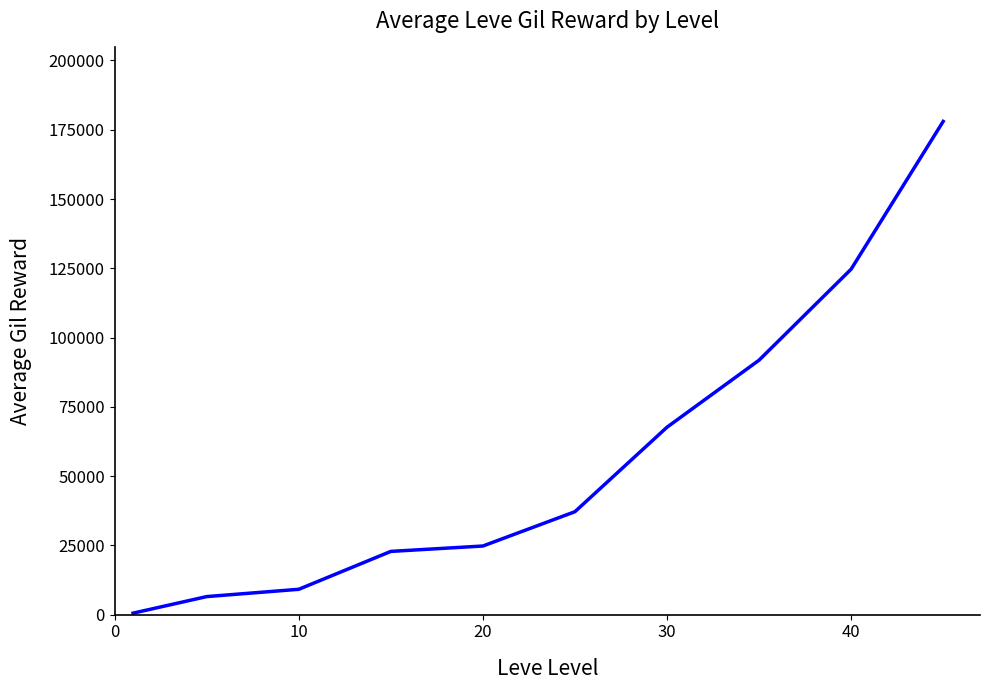

What is the greatest value displayed?

178000